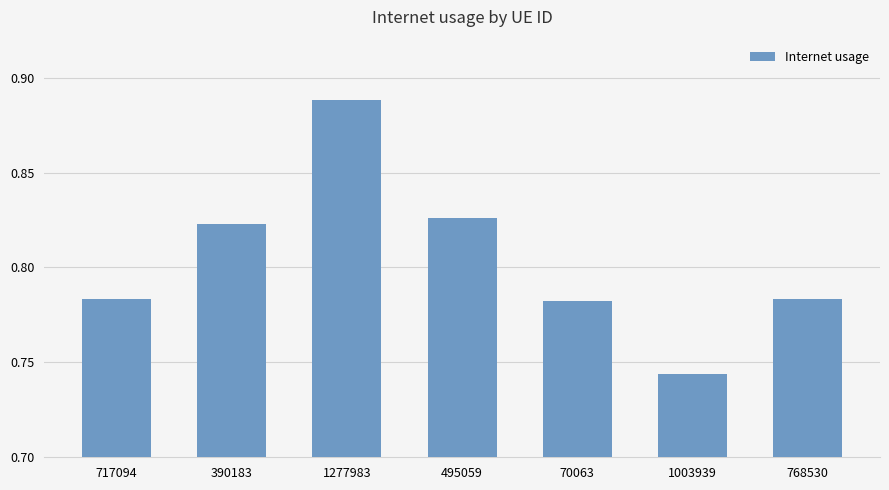

What is the sum of the values at 70063 and 1277983?

1.7